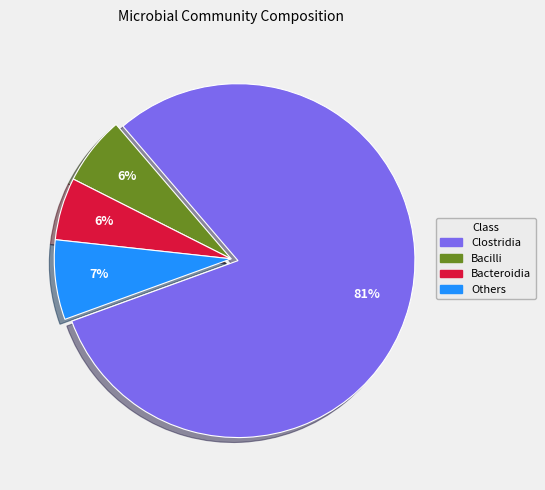

To the nearest percent, what is the difference between the largest and smallest slice percentages?

75%